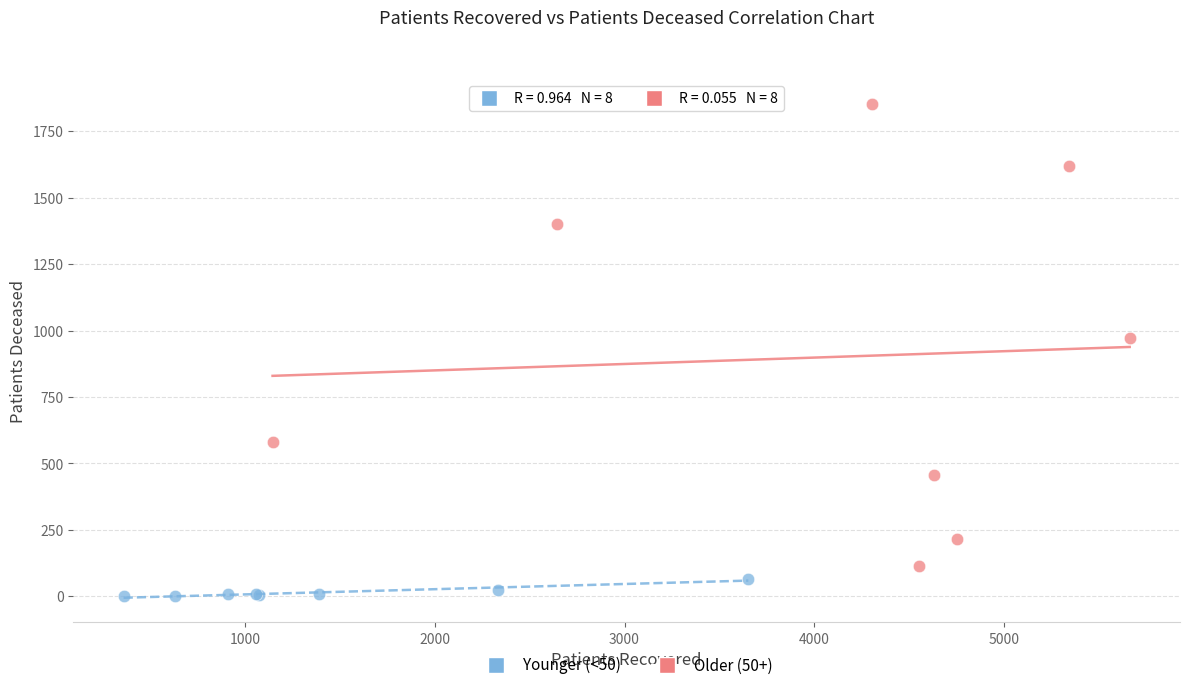

Which series reaches the minimum Y coordinate?

Younger (<50)